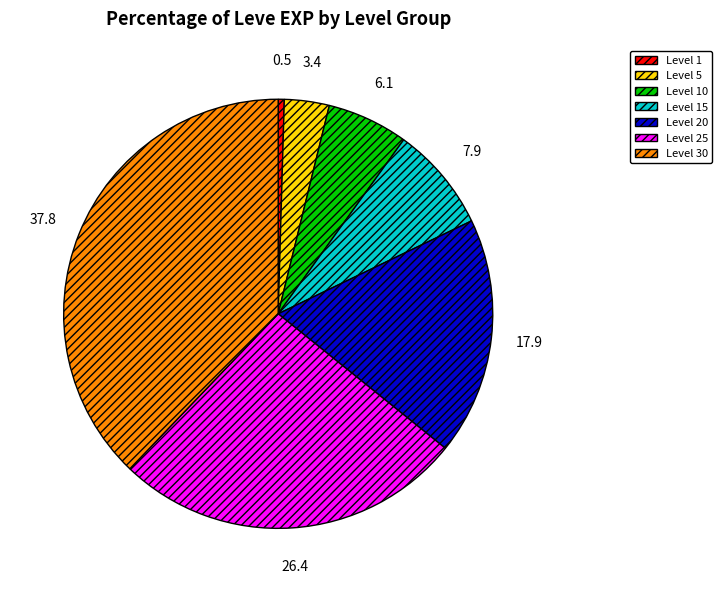

Is the sum of Level 30 and Level 20 greater than half?

Yes